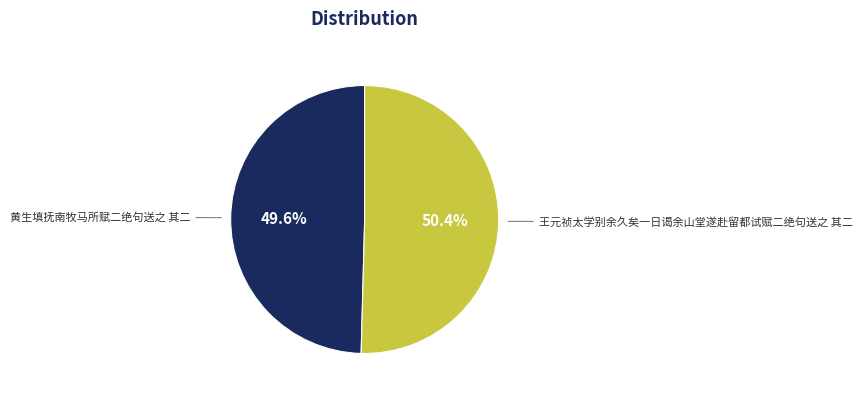

Does any single category account for the majority?

Yes